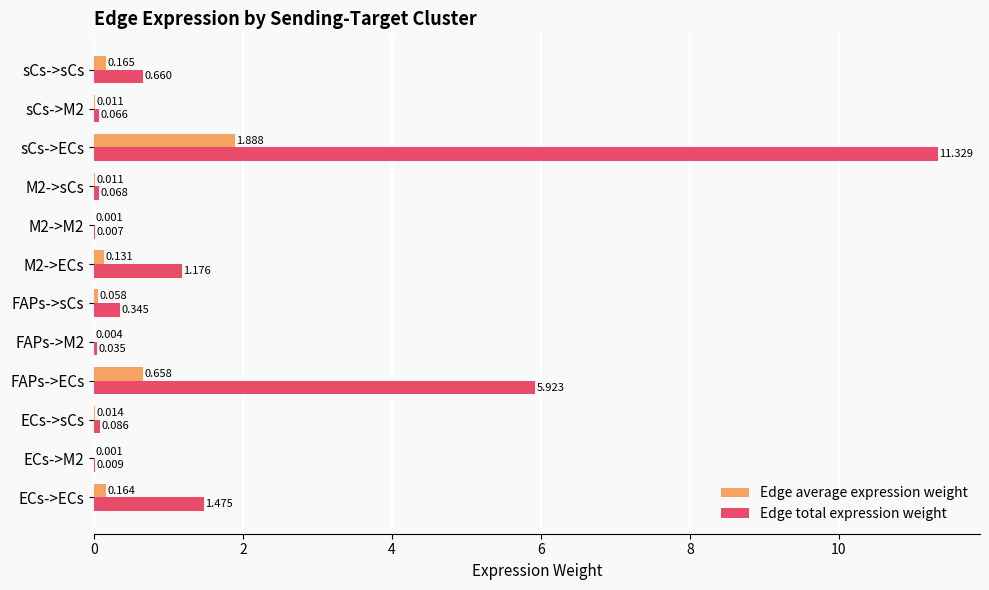

Which category has the highest value across all series?

sCs->ECs